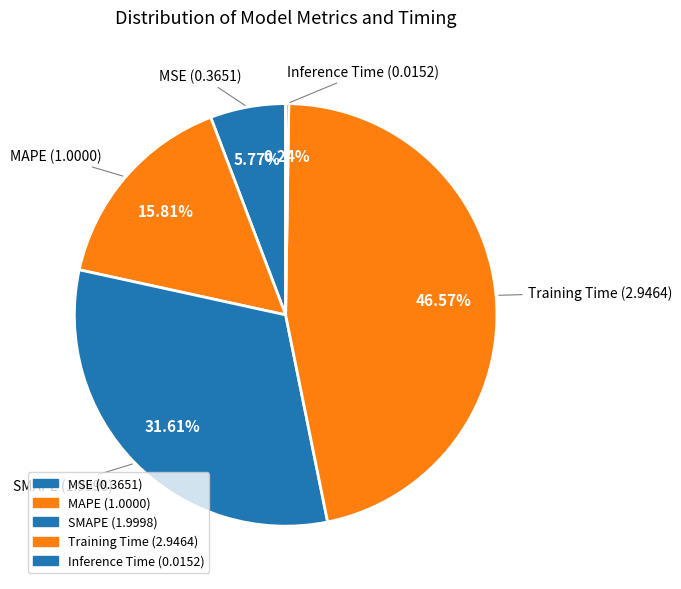

Is the sum of MSE and Training Time greater than half?

Yes